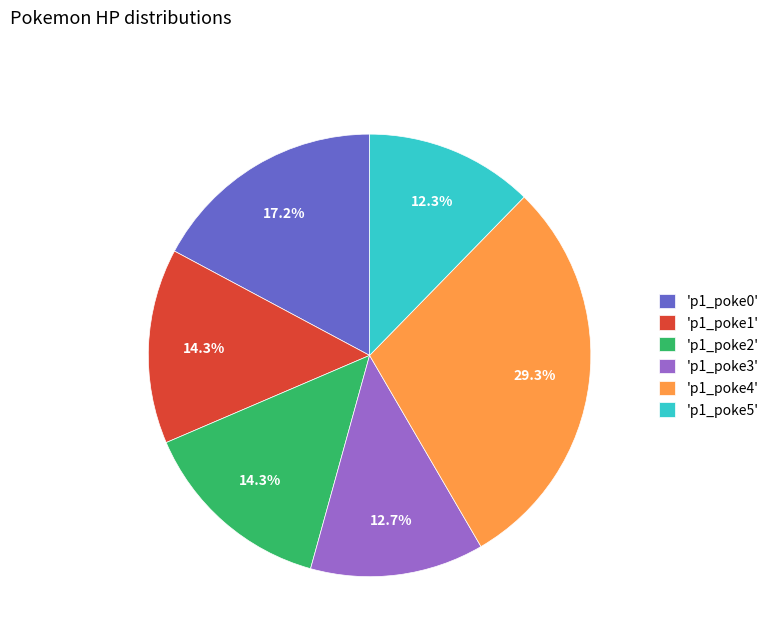

What portion of the pie excludes 'p1_poke0'?

82.8%